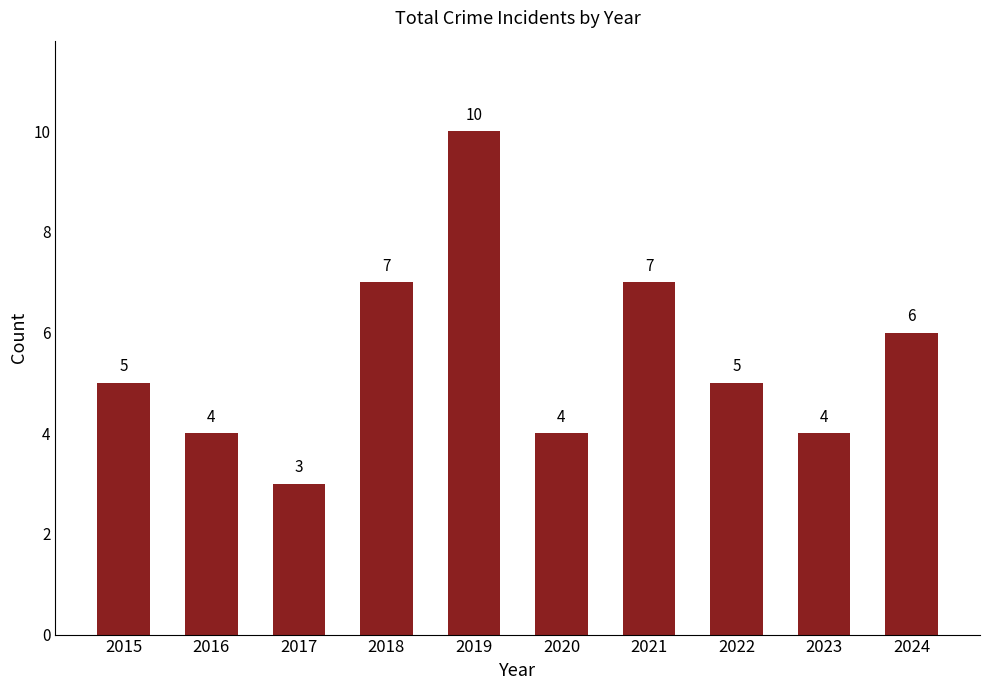

True or false: the data shows 8 at 2015.

False